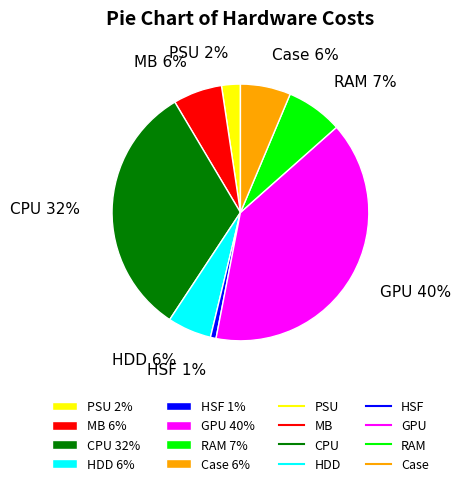

What is the largest slice in the pie chart?

GPU